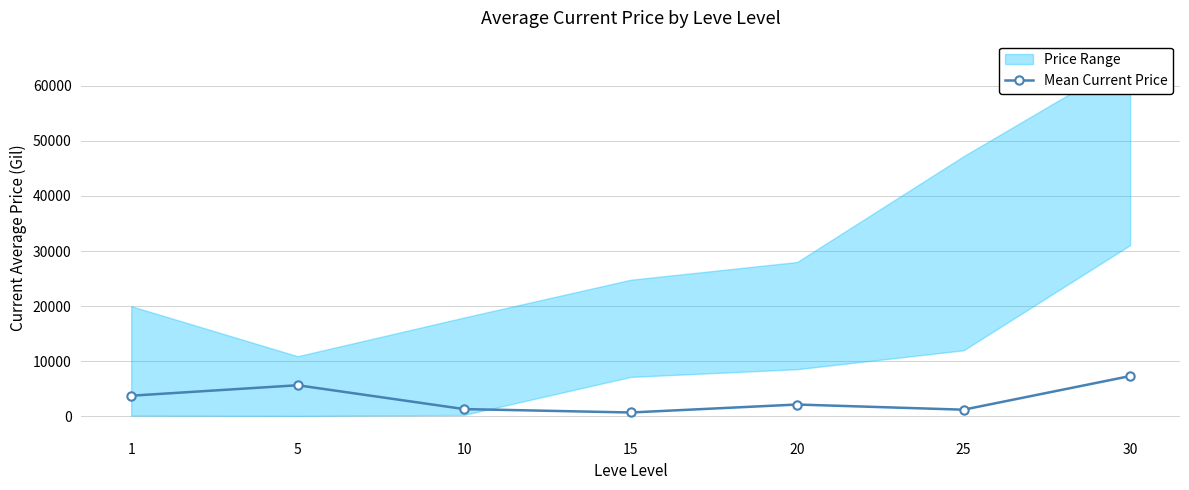

How many points are higher than both their immediate neighbors (excluding endpoints)?

2